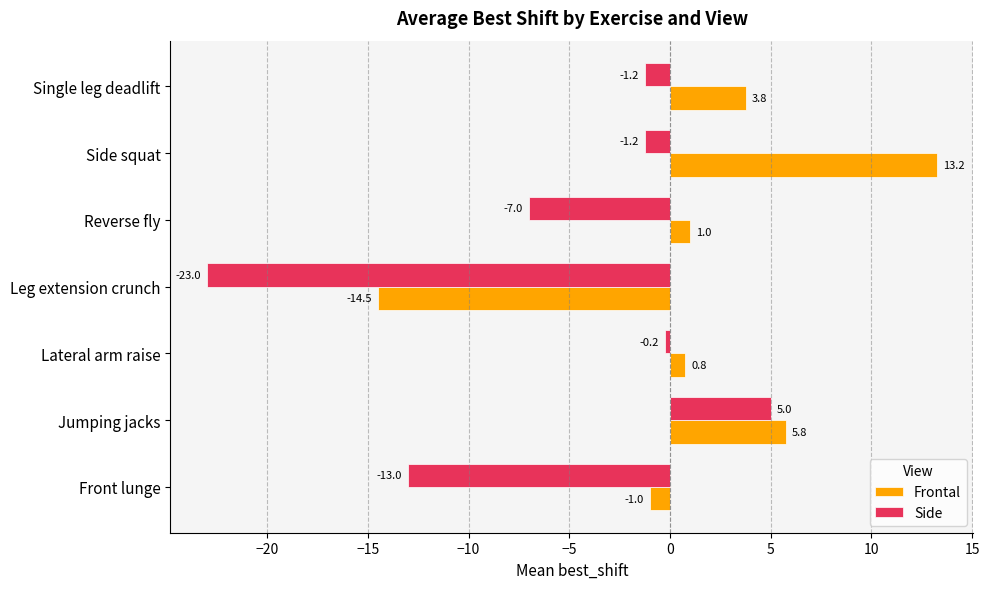

Where is Side nearest to the value -9?

Reverse fly